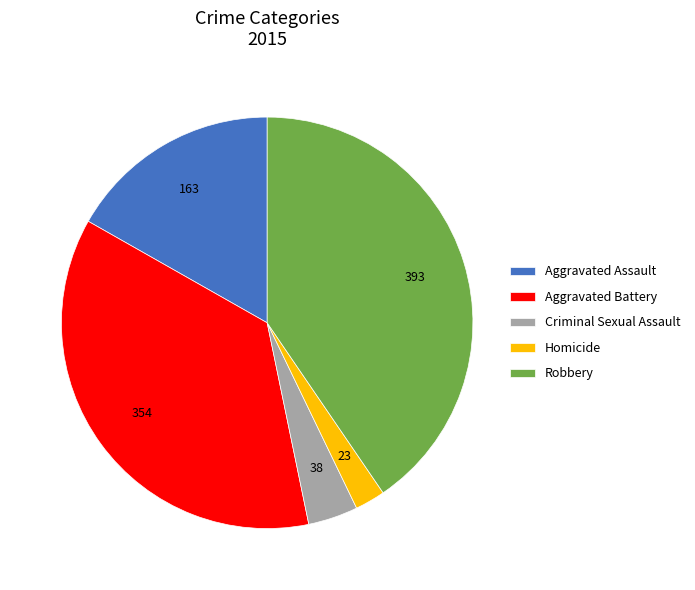

What is the largest slice in the pie chart?

Robbery